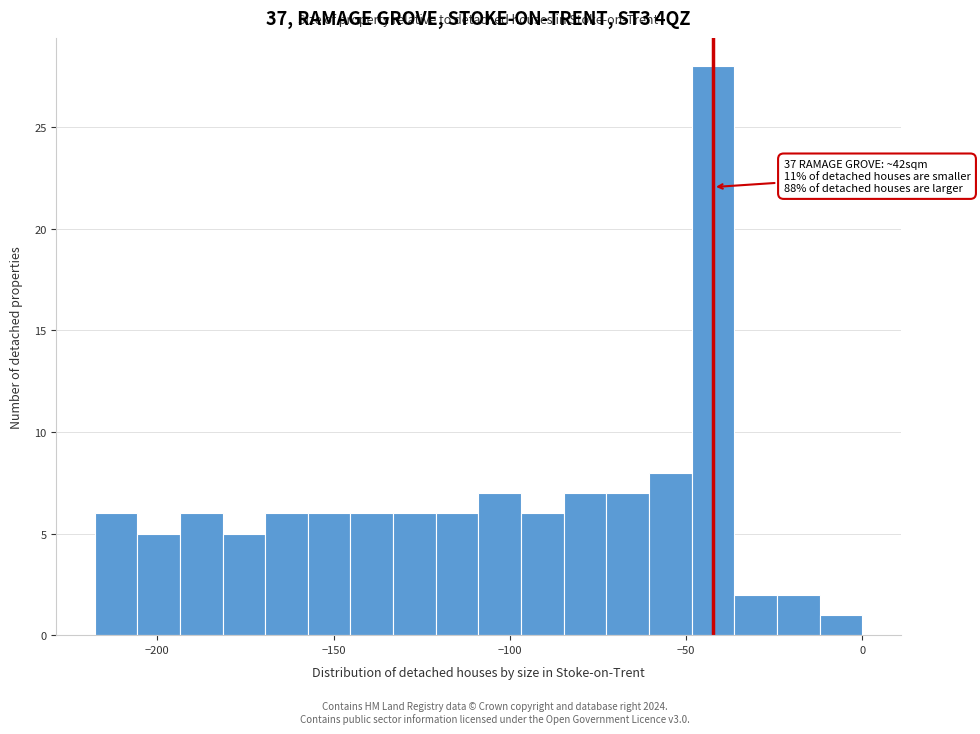

Read against the x-axis, roughly where is the centre of the tallest bar?

-40